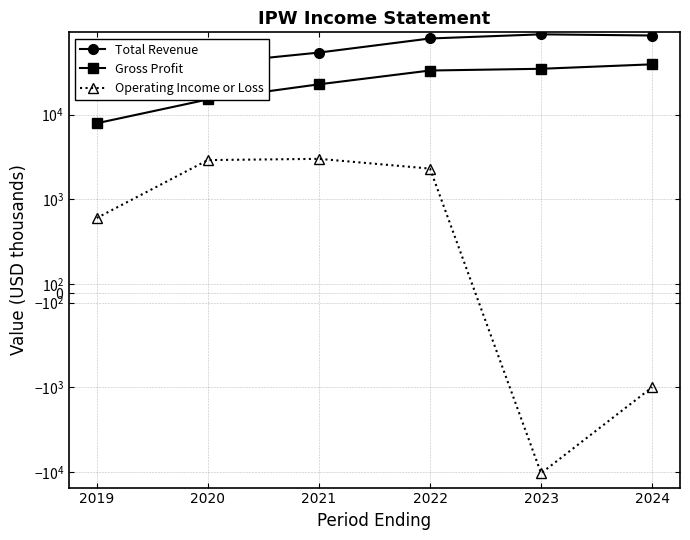

How many lines are shown in the chart?

3